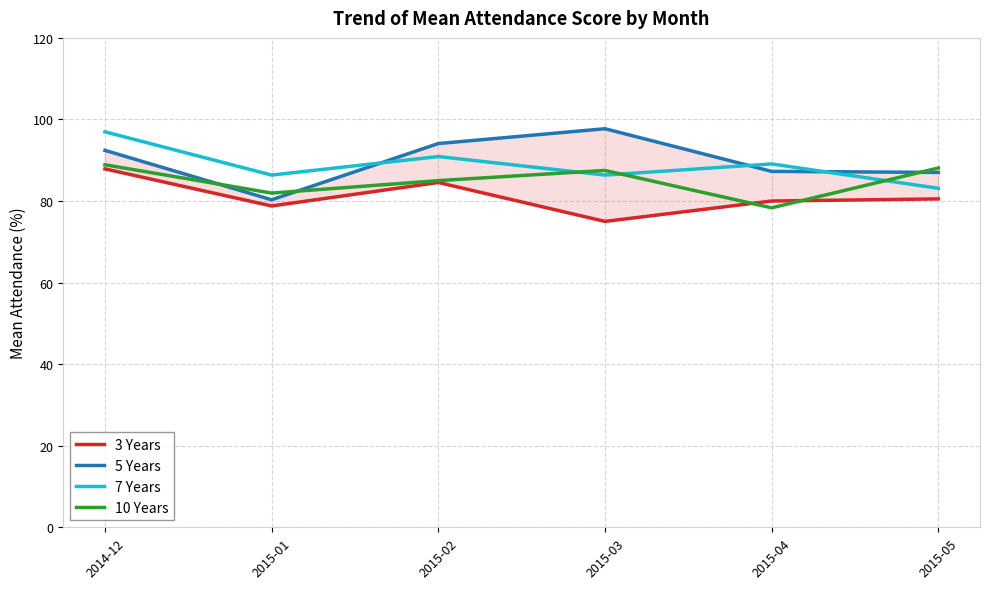

What position from the right is 2015-02?

4